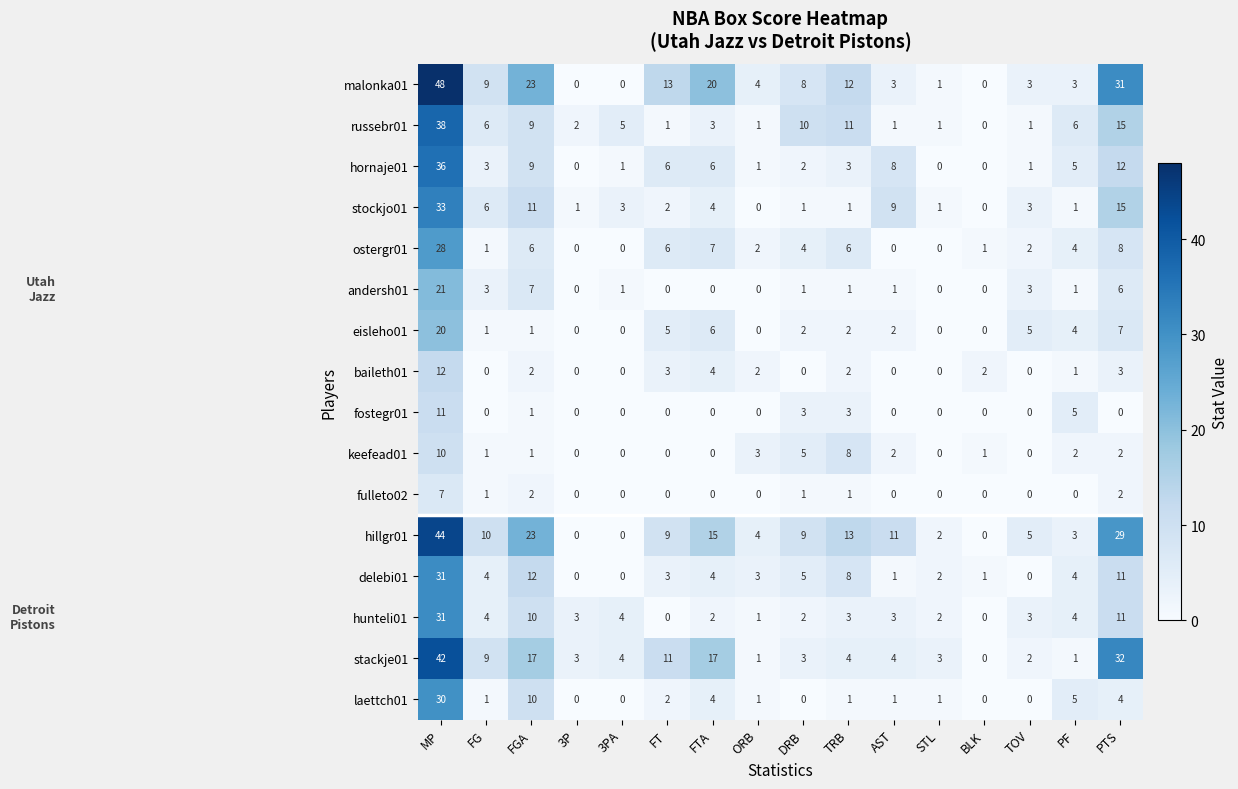

The value of eisleho01 at BLK is 0. True or false?

True